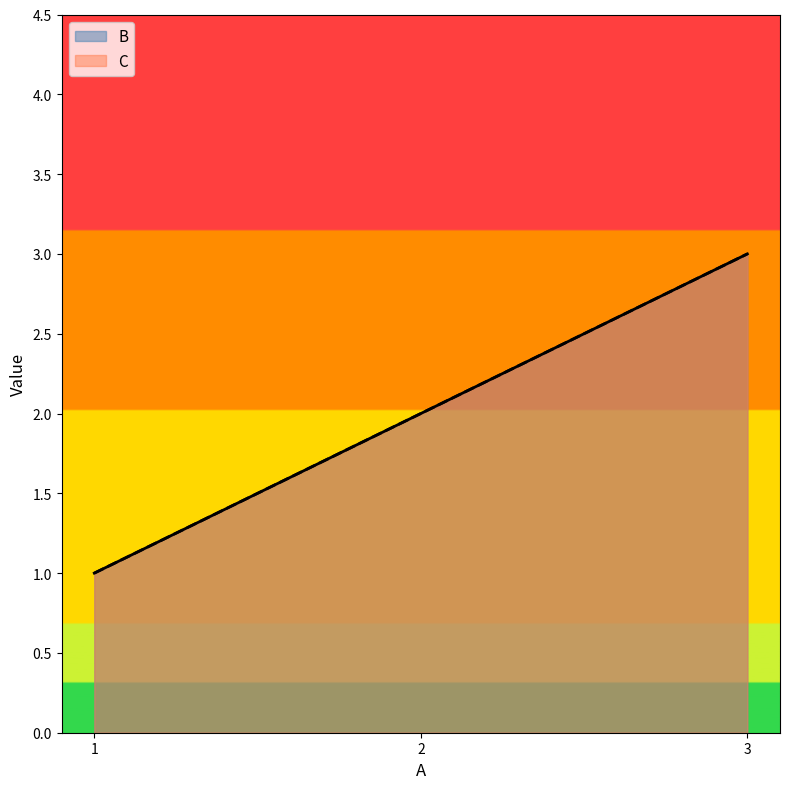

The C series shows 3 at 3. True or false?

True